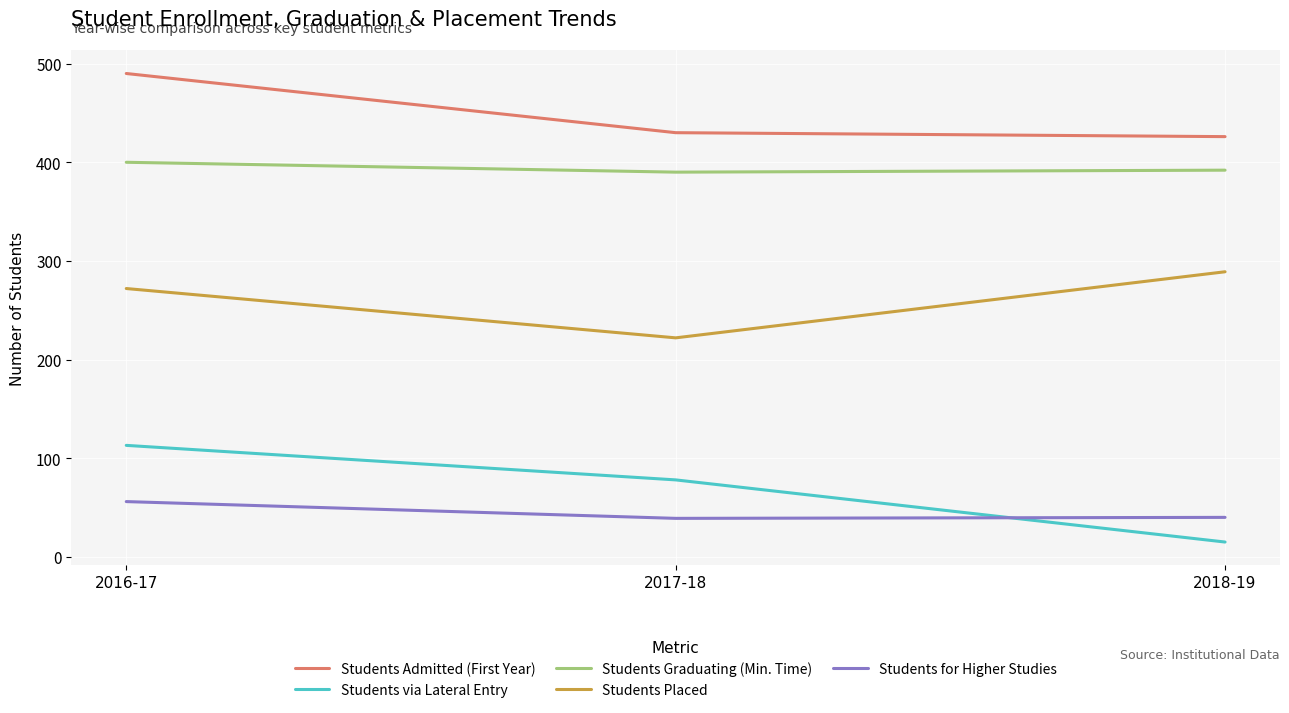

The Students Graduating (Min. Time) series shows 400 at 2016-17. True or false?

True